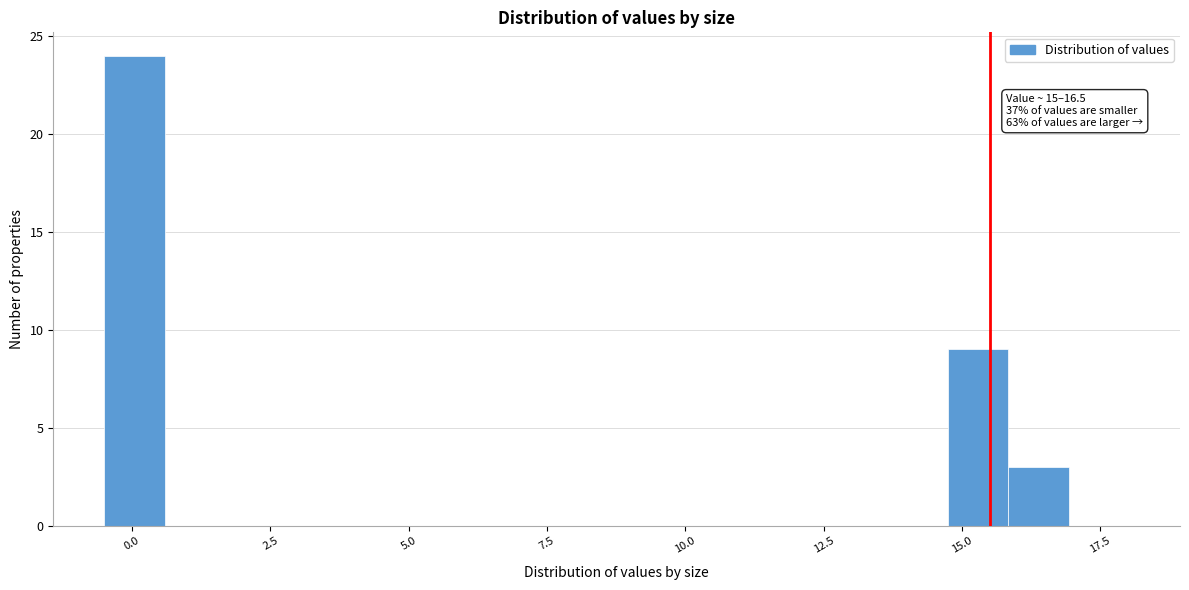

Read against the x-axis, roughly where is the centre of the tallest bar?

0.0